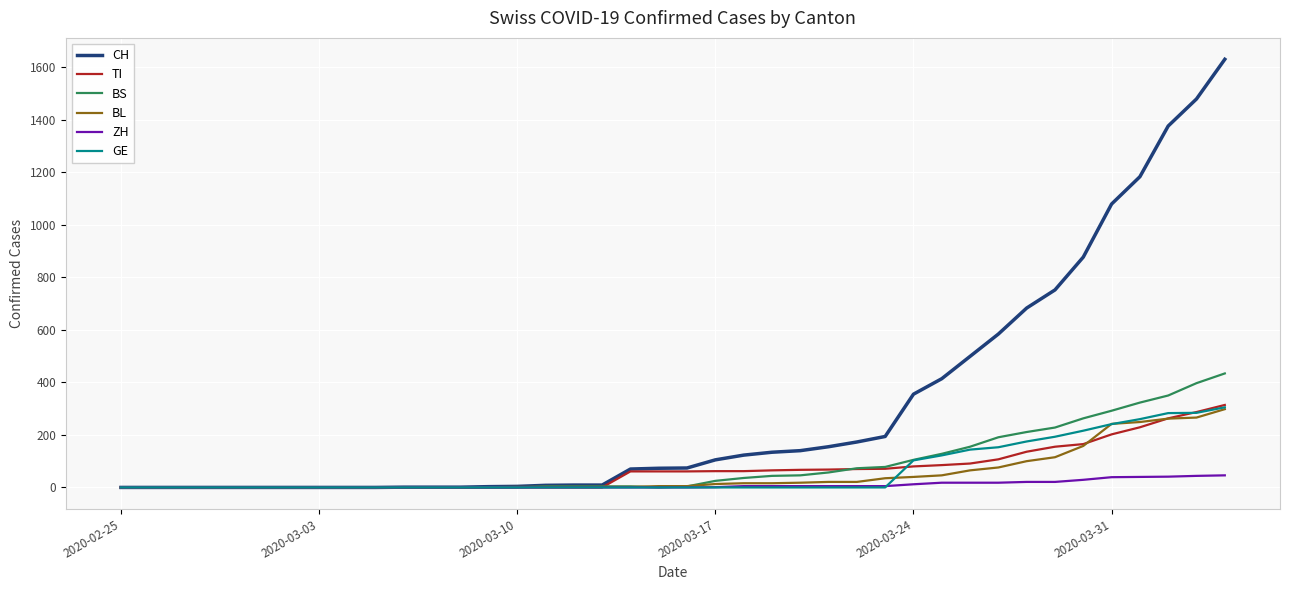

Which series has the widest spread of values?

CH